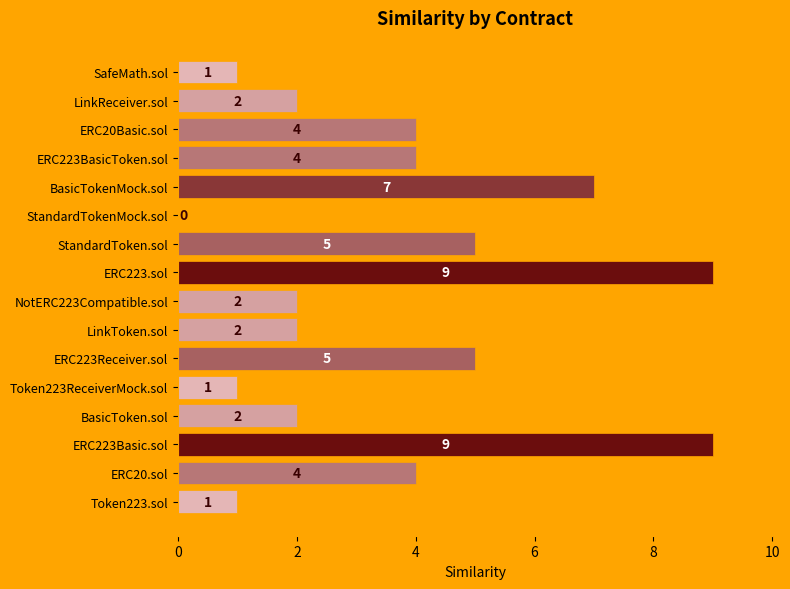

How many values are between 2 and 5?

9